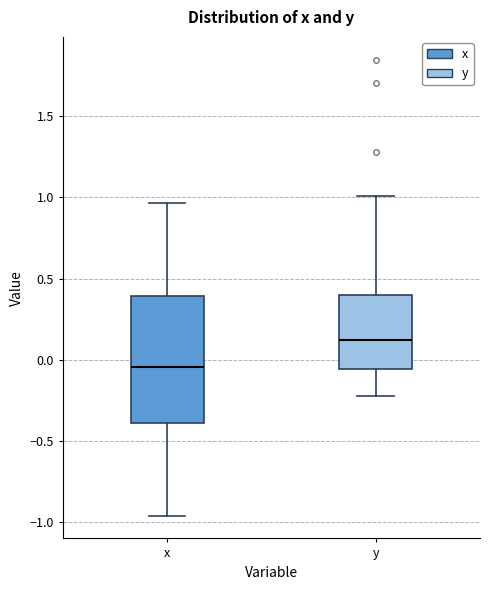

Where does the median line of the box for x sit on the y-axis? The values are not printed on the chart, so give them approximately, as read against the axis.

-0.05